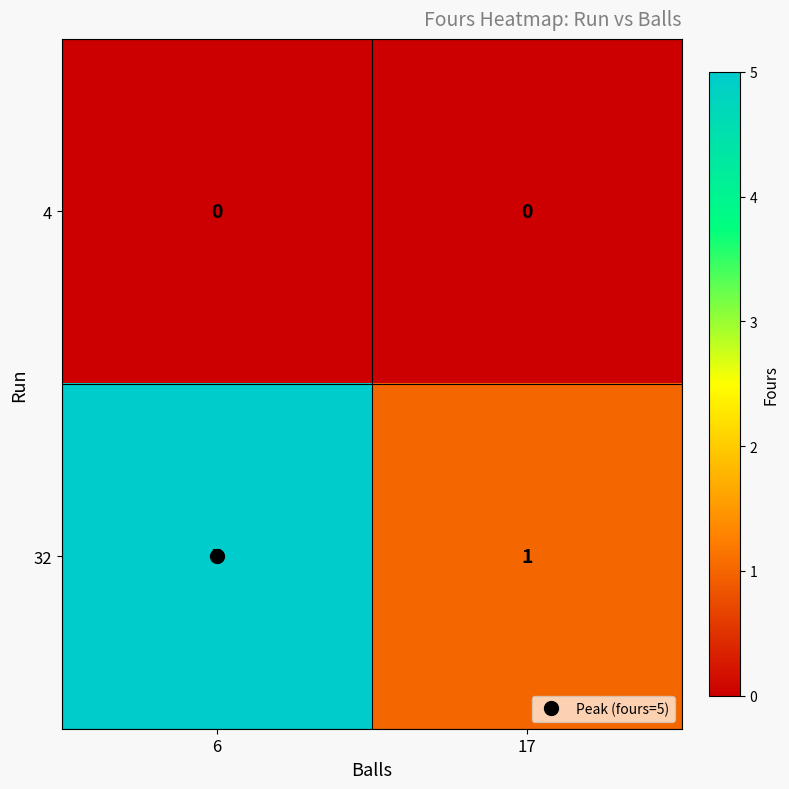

What is the sum of all 32 values?

6